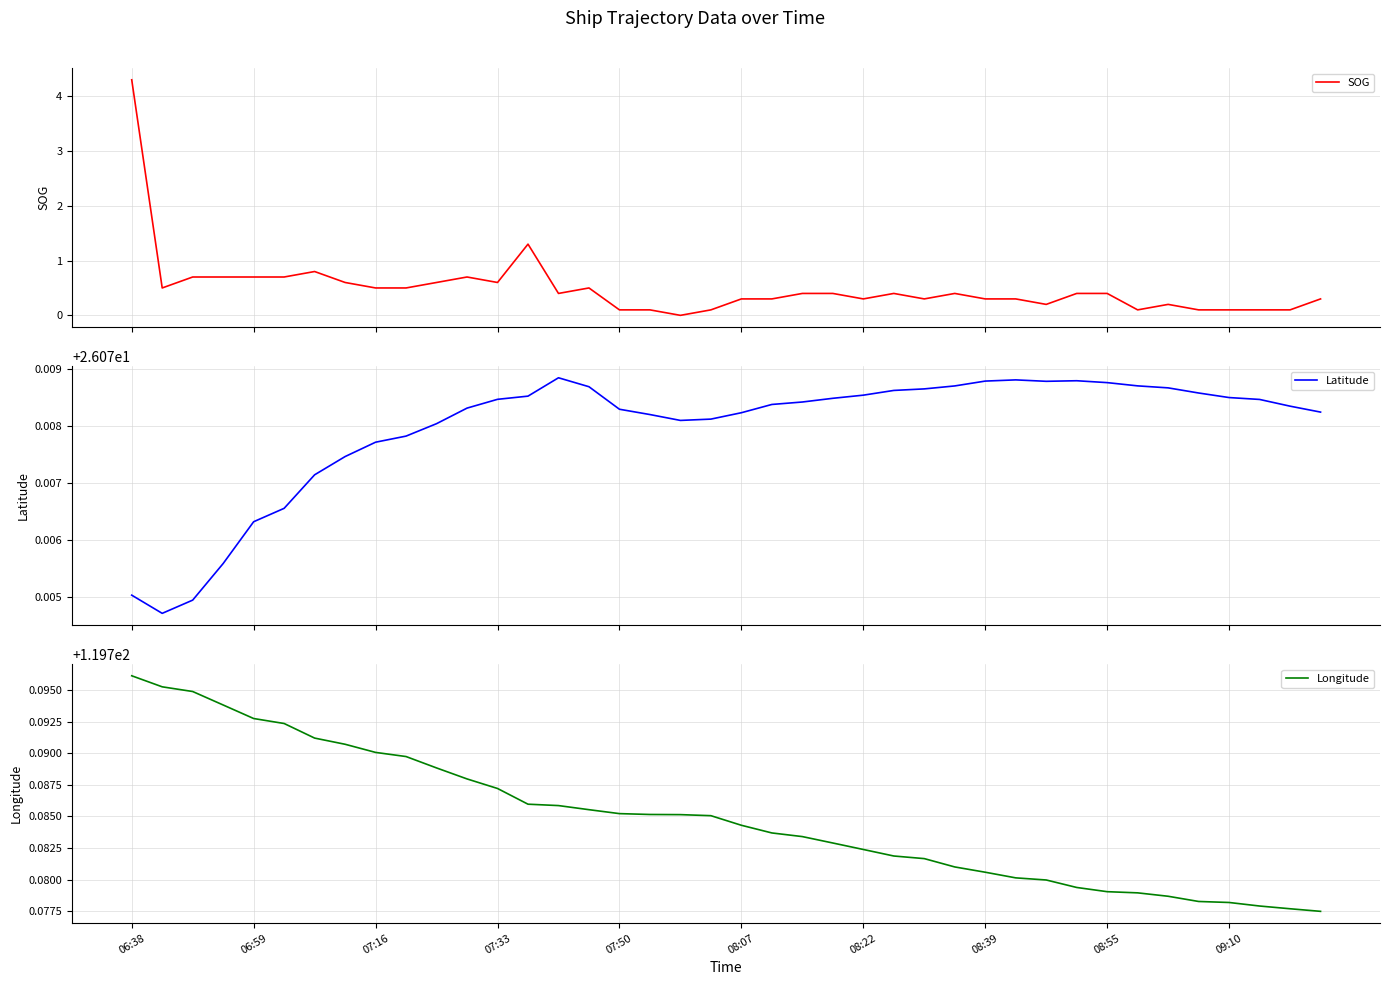

What are all the series names shown in the legend?

SOG, Latitude, Longitude